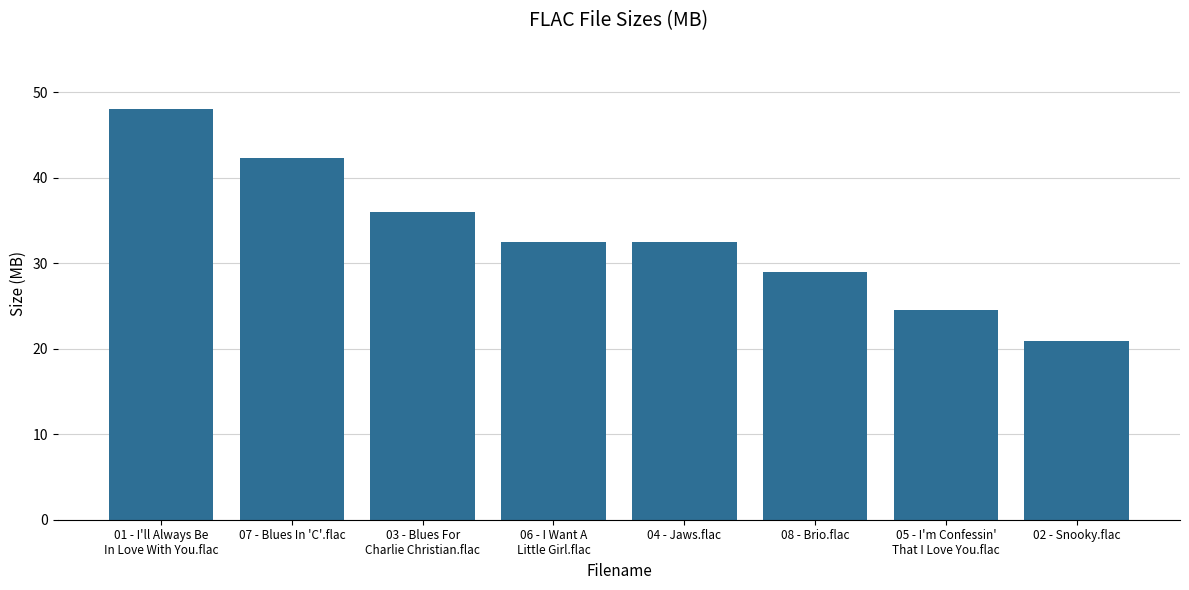

What is the label of the 1st bar from the left?

01 - I'll Always Be
In Love With You.flac